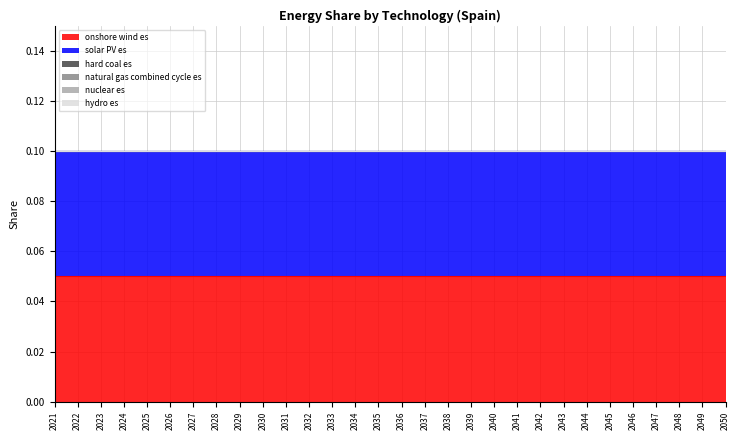

What are all the series names shown in the legend?

onshore wind es, solar PV es, hard coal es, natural gas combined cycle es, nuclear es, hydro es